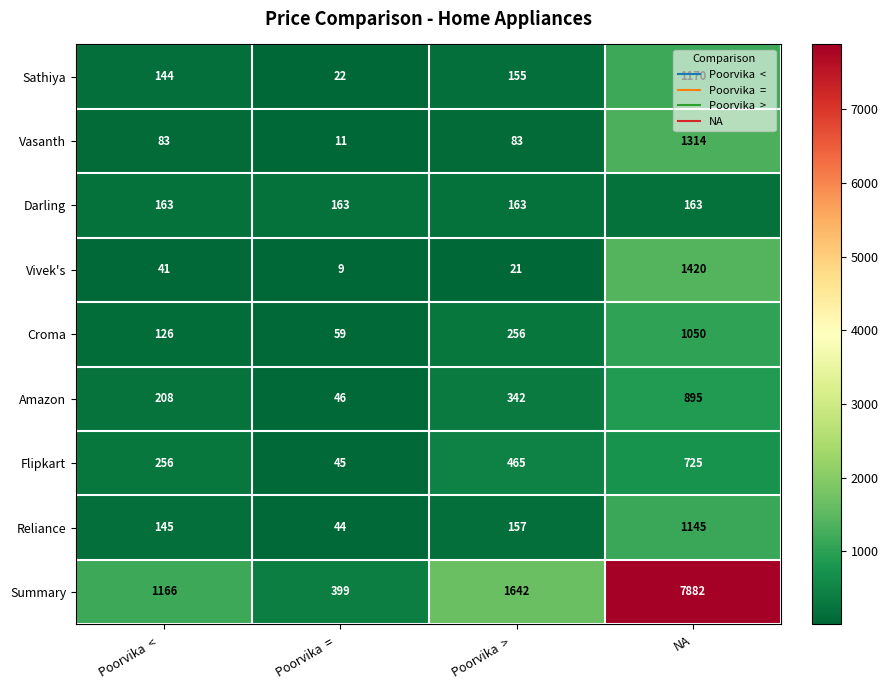

What is the average value of the Summary series?

2772